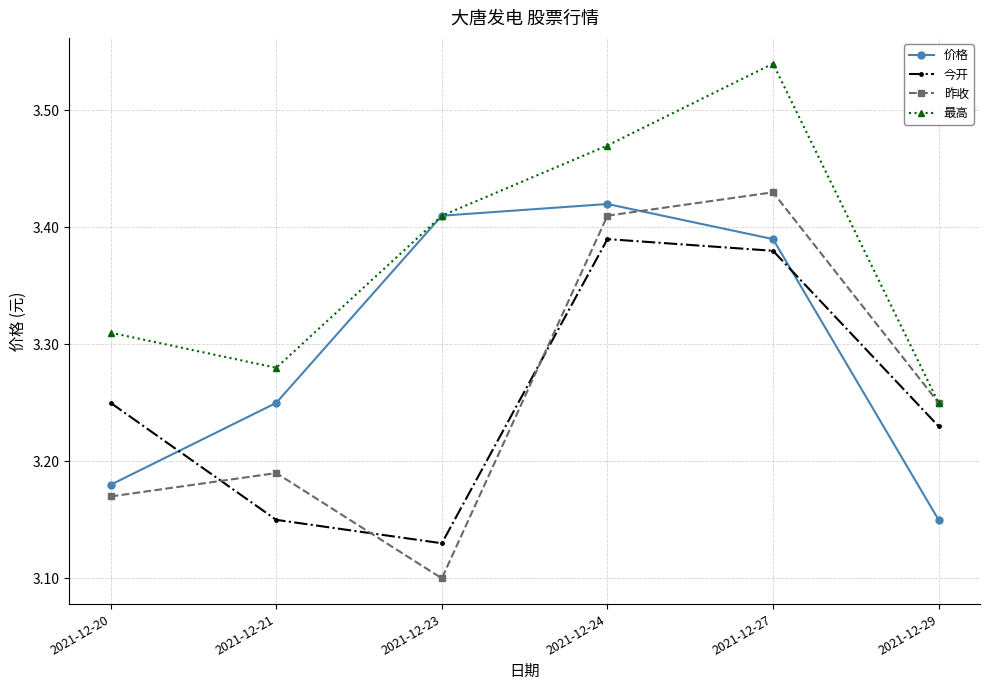

Which category has the highest value in the 价格 series?

2021-12-24